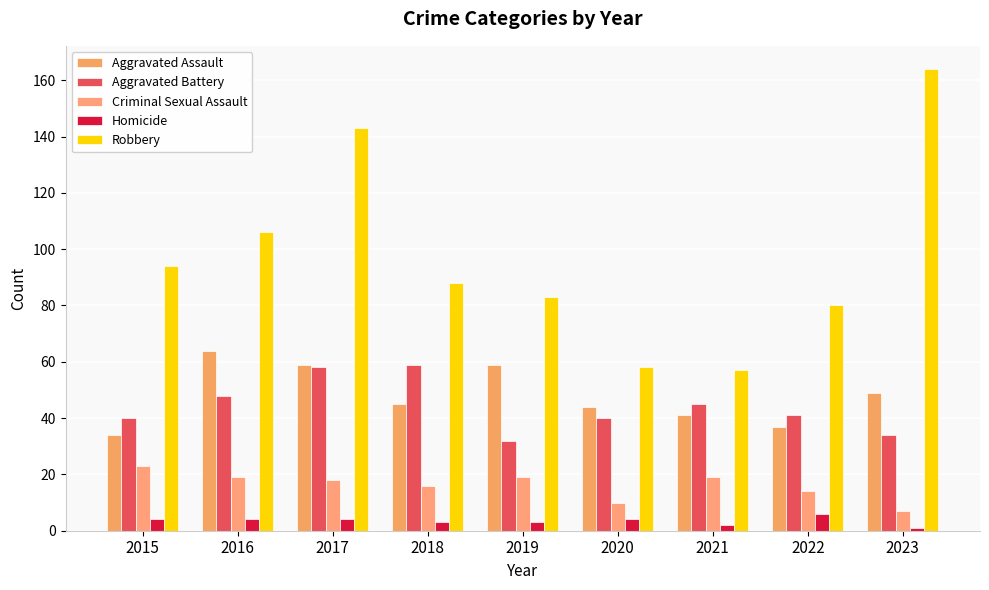

Count the Aggravated Assault values in the range 41 to 59.

6